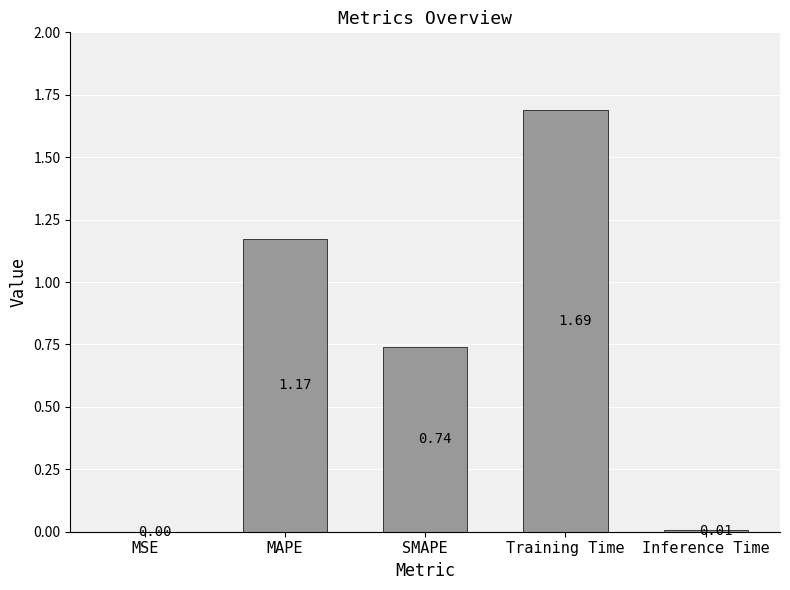

Approximately how many times larger is the value at SMAPE compared to Training Time?

0.4